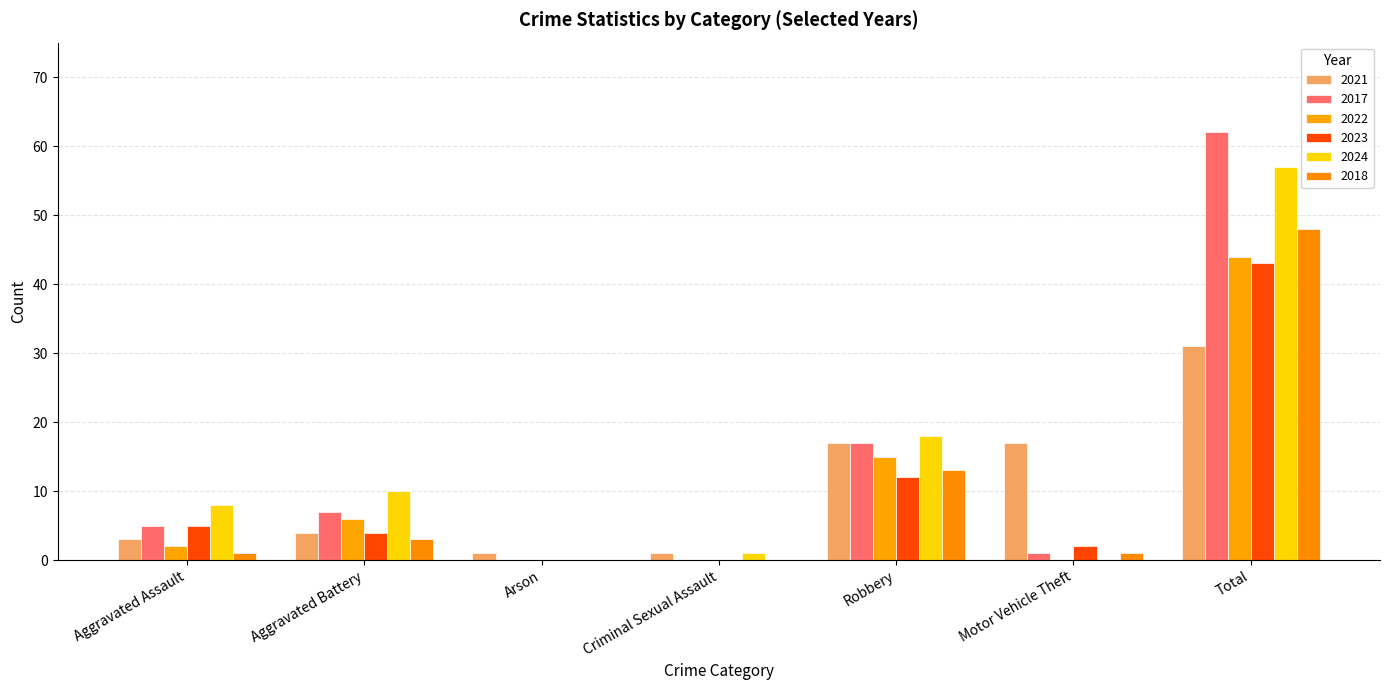

Are the bars grouped side by side (vs. stacked)?

Yes